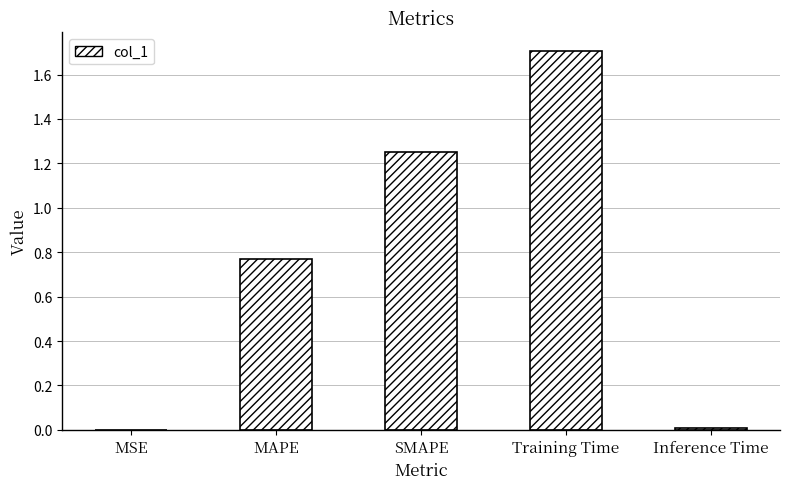

What is the maximum value shown in the chart?

1.7